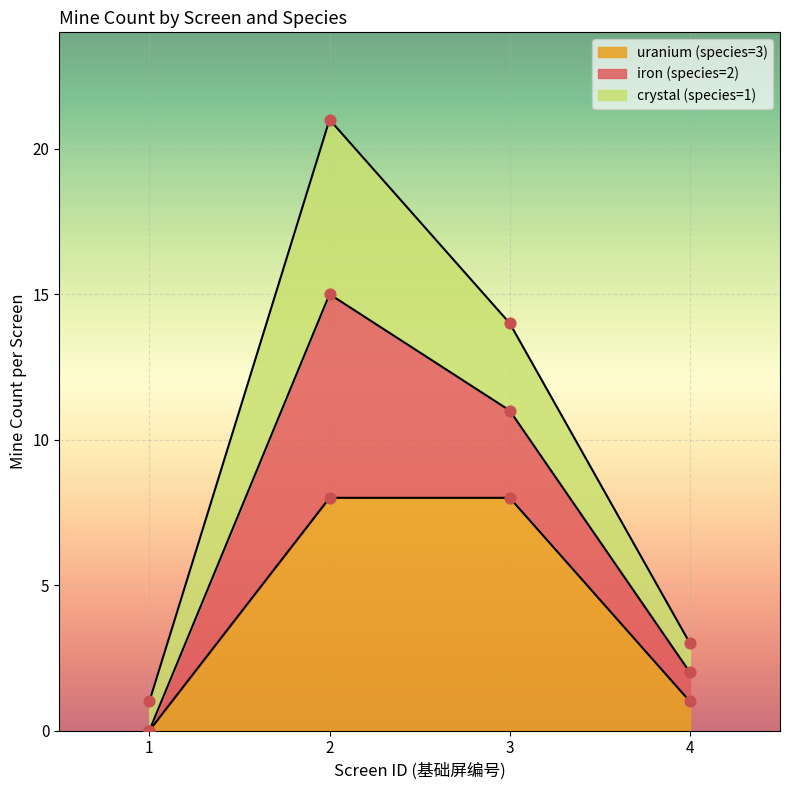

Where is uranium (species=3) nearest to the value 4?

4